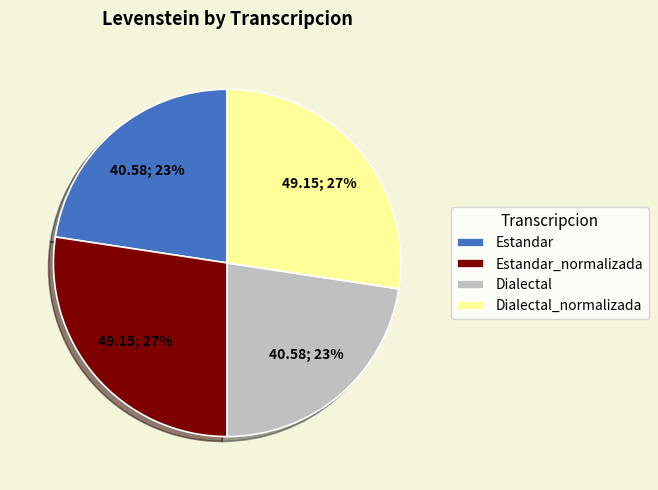

Does any single category account for the majority?

No